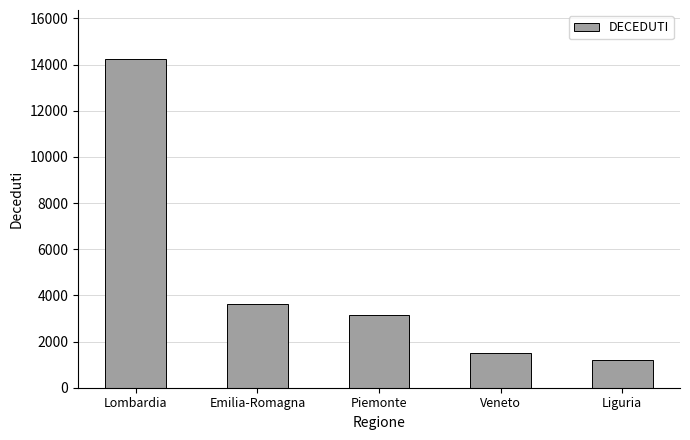

Count the number of categories in the chart.

5